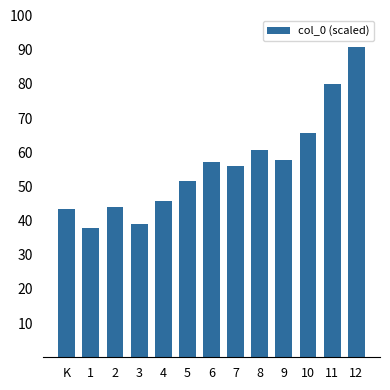

What is the greatest value displayed?

90.7